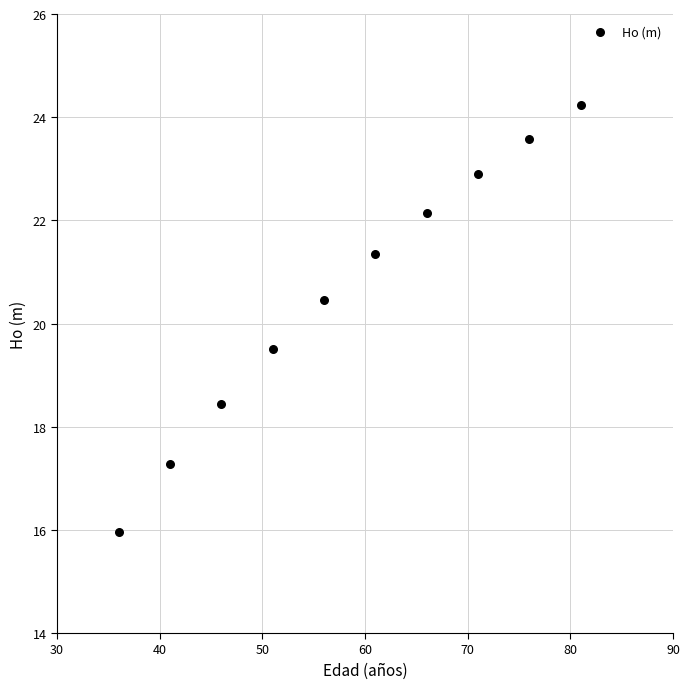

What is the average X value?

58.5